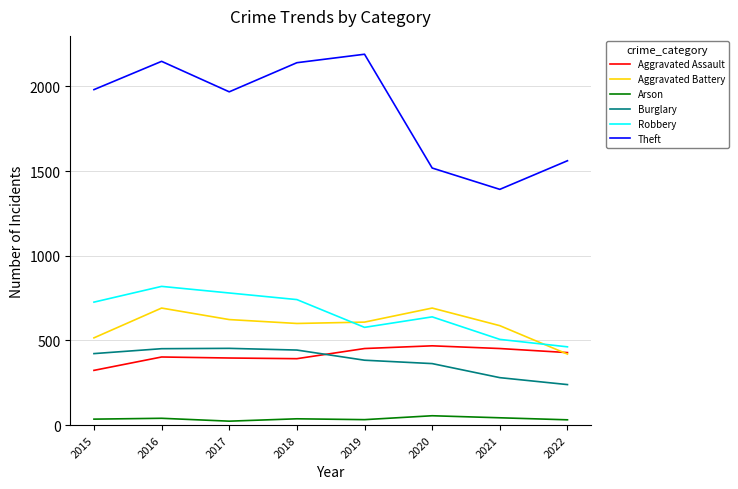

Is the value of Aggravated Battery at 2019 greater than the value of Theft at 2022?

No